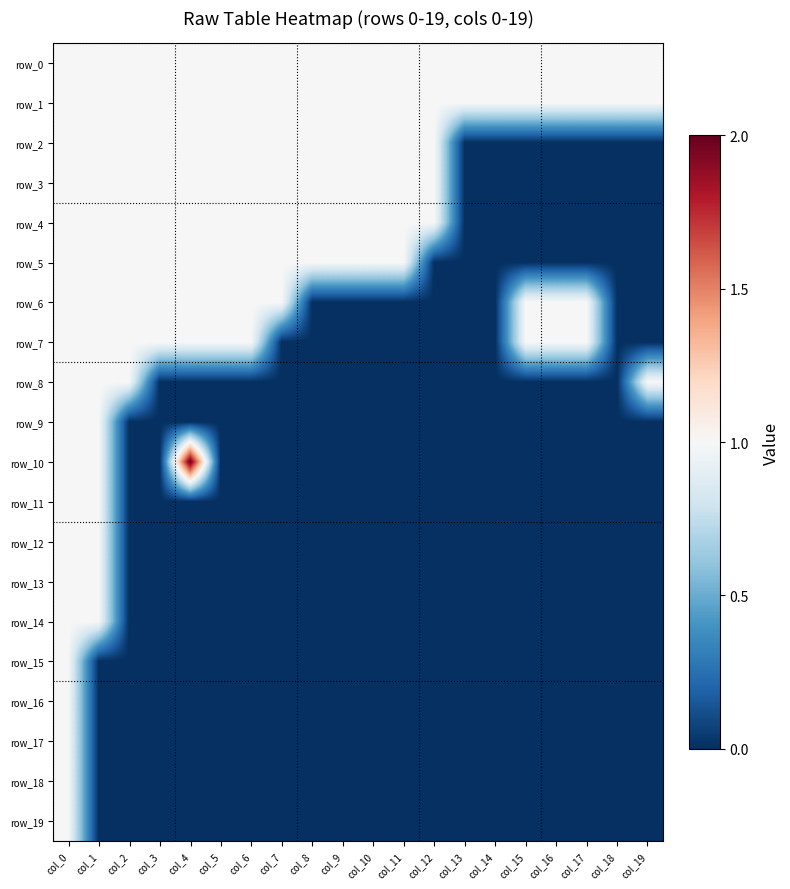

At which category is the sum across all series the highest?

col_0